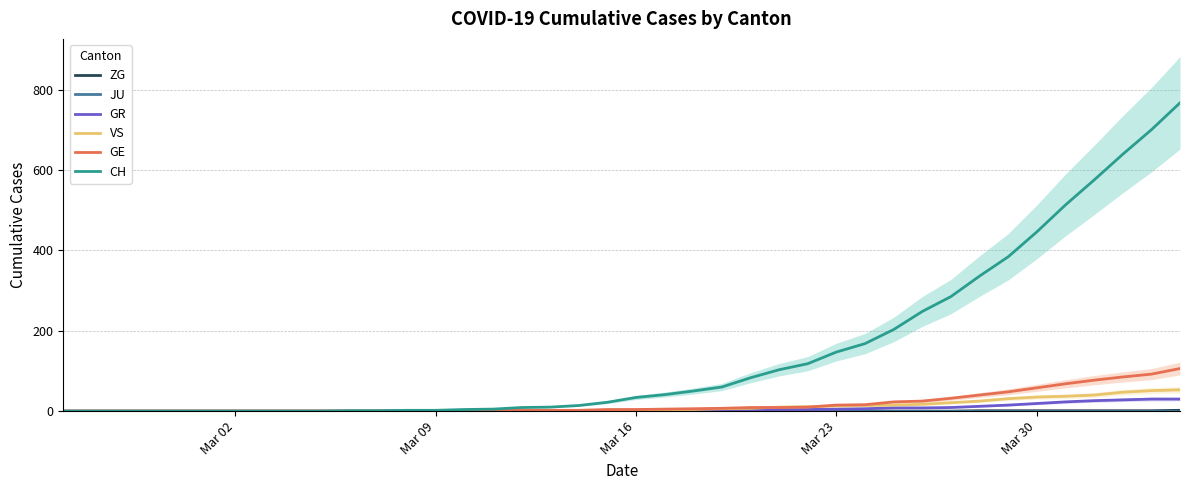

True or false: CH and GE cross at least once.

False